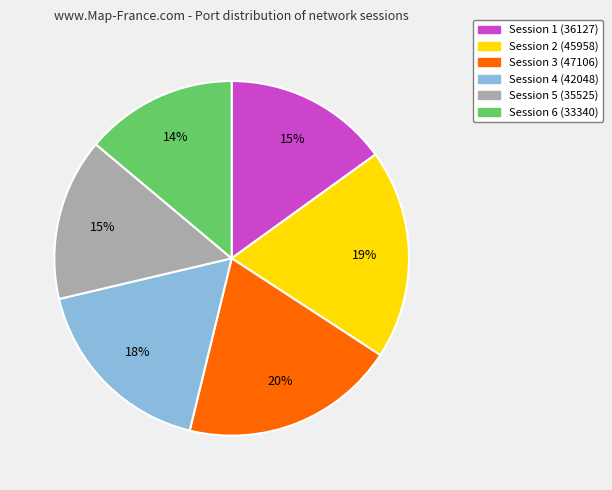

How many segments does this pie chart have?

6